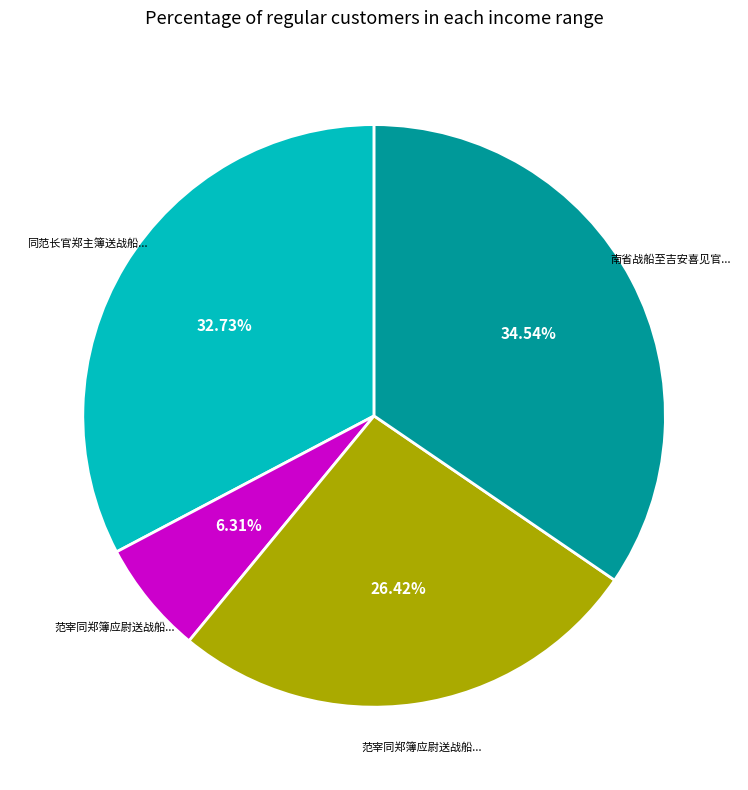

Is there any slice that represents more than half of the pie?

No